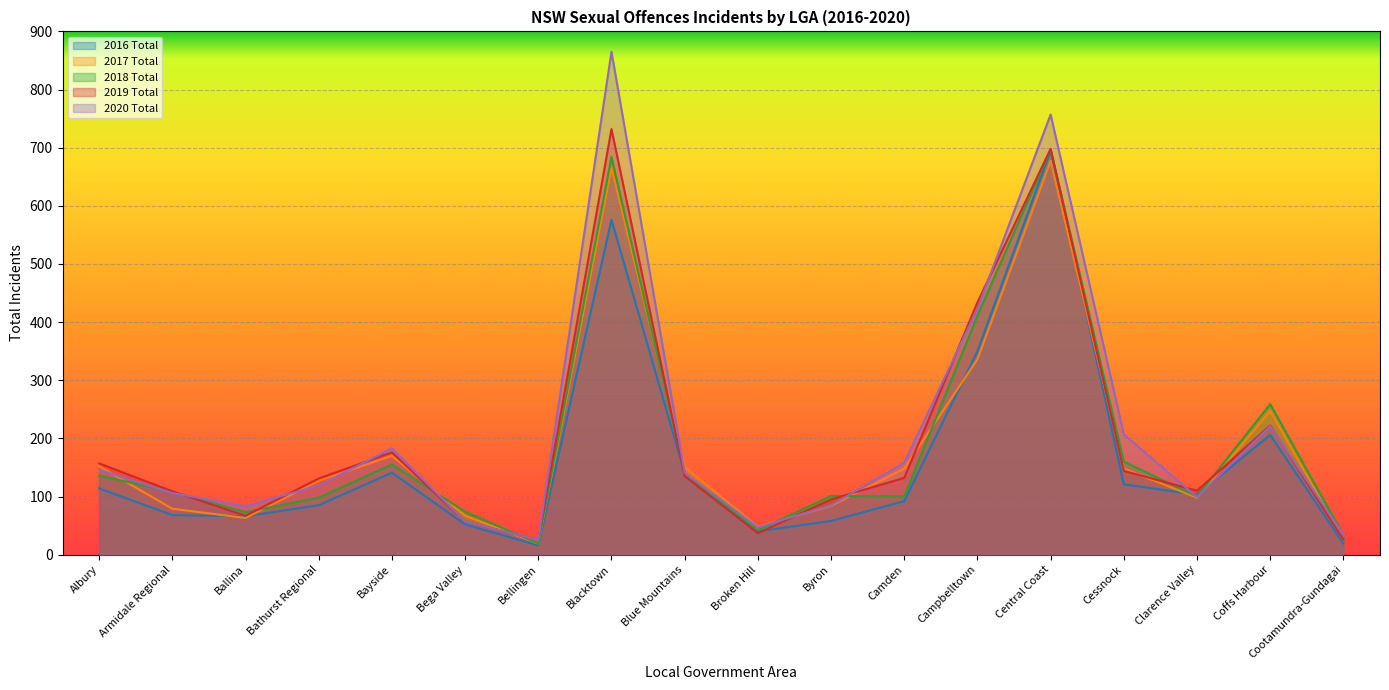

Reading left to right, what are all the values shown in this chart?

2016 Total: Albury=114	Armidale Regional=68	Ballina=66	Bathurst Regional=85	Bayside=141	Bega Valley=52	Bellingen=16	Blacktown=576	Blue Mountains=140	Broken Hill=40	Byron=58	Camden=92	Campbelltown=350	Central Coast=695	Cessnock=121	Clarence Valley=103	Coffs Harbour=206	Cootamundra-Gundagai=19
2017 Total: Albury=152	Armidale Regional=79	Ballina=63	Bathurst Regional=127	Bayside=170	Bega Valley=67	Bellingen=19	Blacktown=665	Blue Mountains=151	Broken Hill=48	Byron=84	Camden=148	Campbelltown=336	Central Coast=677	Cessnock=148	Clarence Valley=98	Coffs Harbour=247	Cootamundra-Gundagai=26
2018 Total: Albury=136	Armidale Regional=108	Ballina=73	Bathurst Regional=98	Bayside=155	Bega Valley=74	Bellingen=19	Blacktown=684	Blue Mountains=140	Broken Hill=42	Byron=101	Camden=100	Campbelltown=411	Central Coast=697	Cessnock=160	Clarence Valley=100	Coffs Harbour=259	Cootamundra-Gundagai=33
2019 Total: Albury=157	Armidale Regional=109	Ballina=67	Bathurst Regional=131	Bayside=176	Bega Valley=57	Bellingen=25	Blacktown=732	Blue Mountains=135	Broken Hill=37	Byron=95	Camden=132	Campbelltown=434	Central Coast=698	Cessnock=144	Clarence Valley=110	Coffs Harbour=222	Cootamundra-Gundagai=26
2020 Total: Albury=146	Armidale Regional=106	Ballina=83	Bathurst Regional=119	Bayside=183	Bega Valley=57	Bellingen=25	Blacktown=865	Blue Mountains=141	Broken Hill=47	Byron=85	Camden=158	Campbelltown=423	Central Coast=757	Cessnock=207	Clarence Valley=99	Coffs Harbour=221	Cootamundra-Gundagai=34